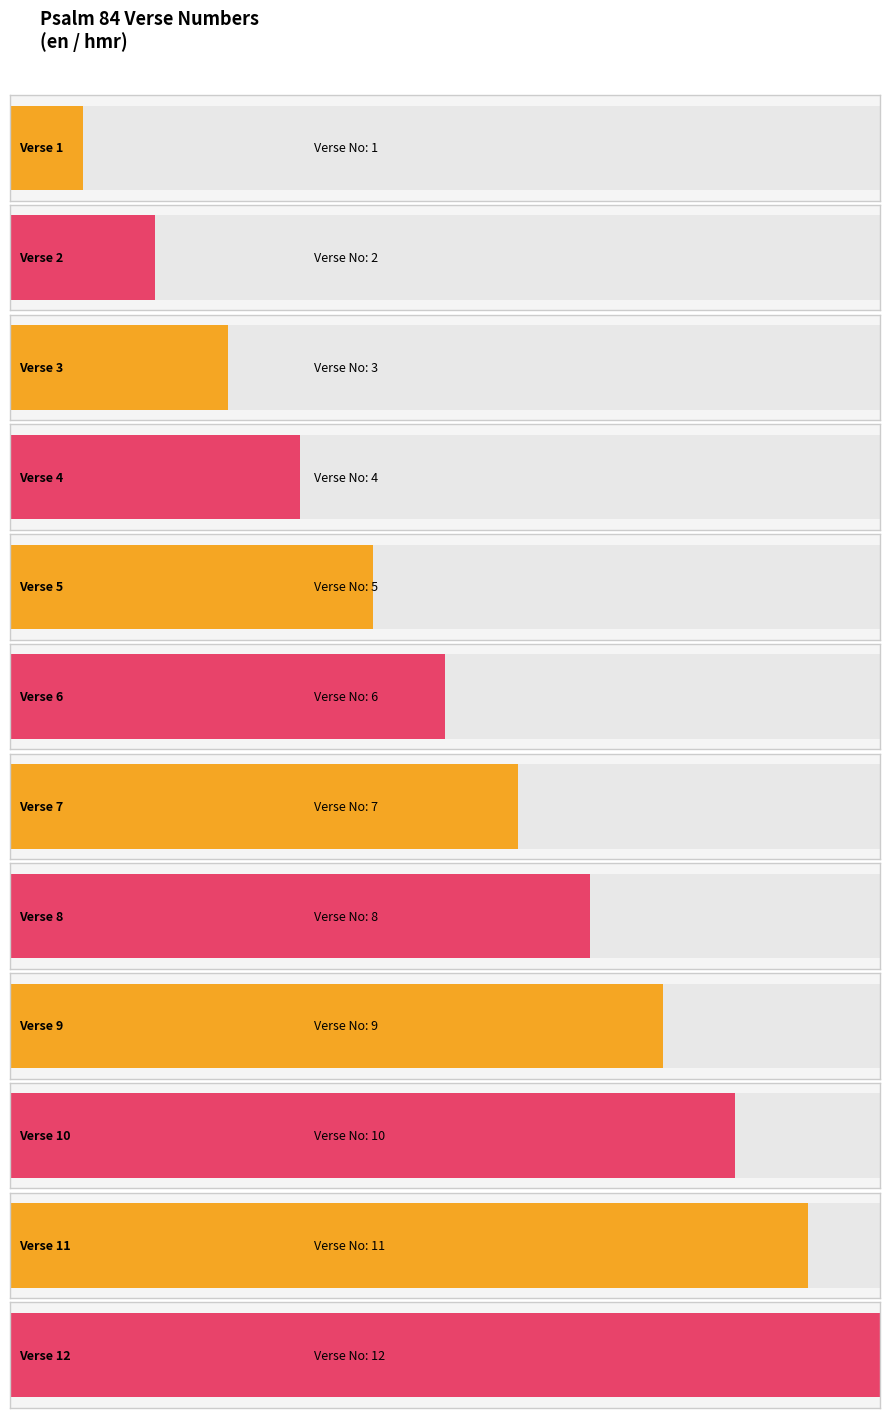

Between Verse 7 and Verse 8, which is larger?

Verse 8